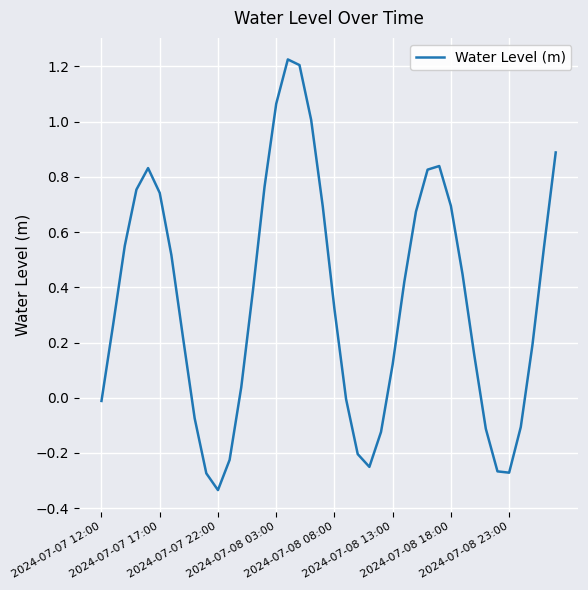

How many lines are shown in the chart?

1